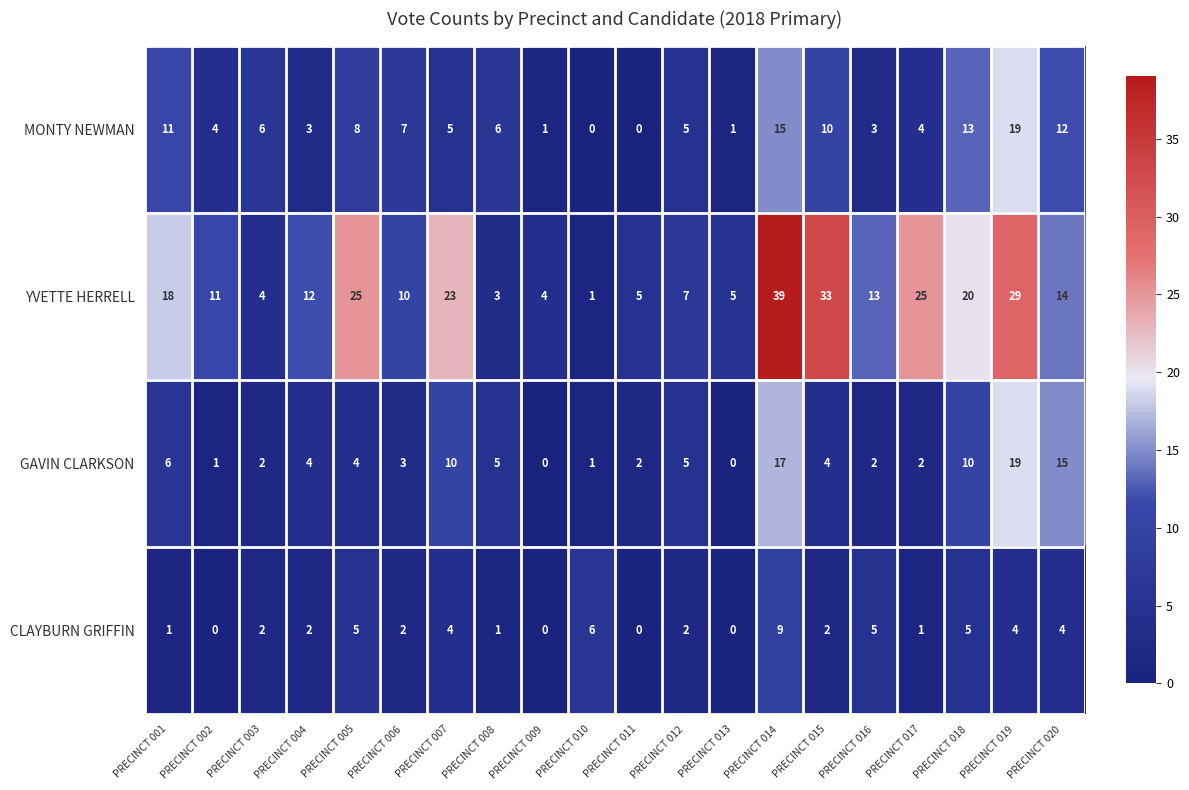

What is the difference between the maximum and second lowest values in the CLAYBURN GRIFFIN series?

9